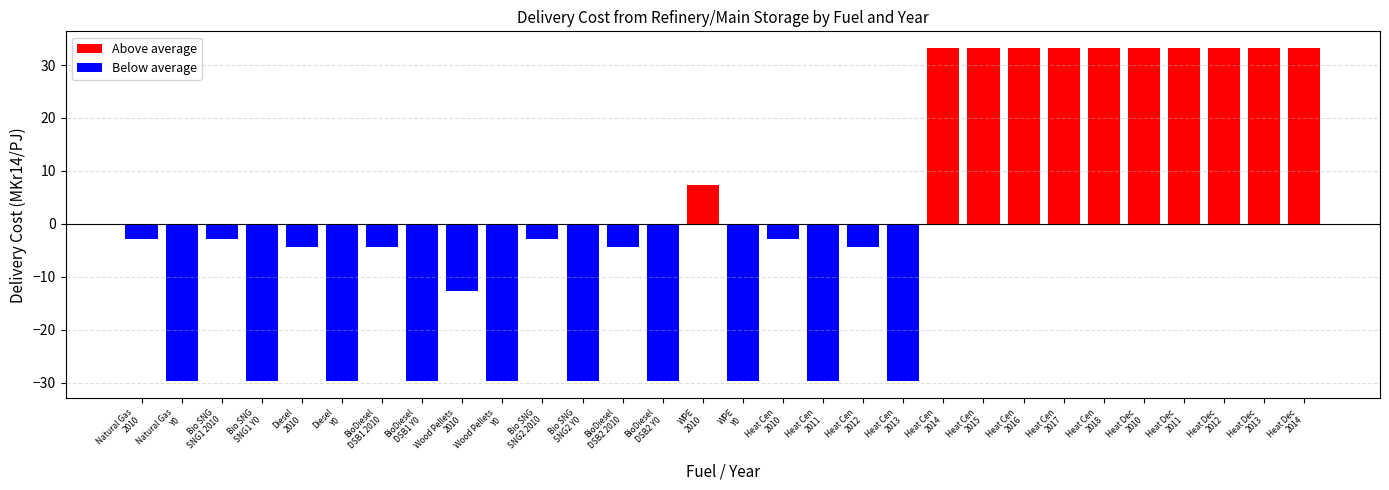

What is the label of the 18th bar from the left?

Heat Cen
2011